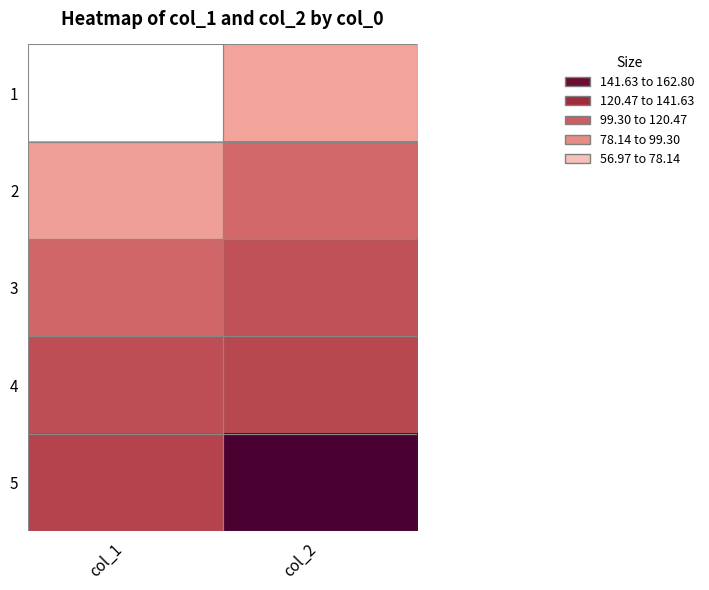

Reading left to right, list all the values displayed in this chart.

1: col_1=57.0	col_2=85.0
2: col_1=86.8	col_2=110.7
3: col_1=111.4	col_2=119.4
4: col_1=119.9	col_2=122.6
5: col_1=124.0	col_2=162.8